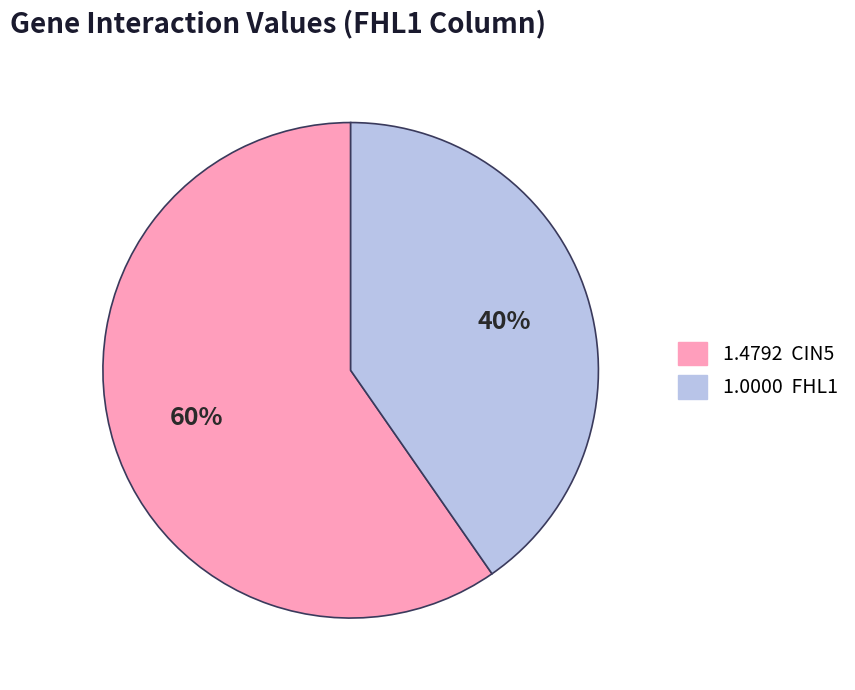

Is there any slice that represents more than half of the pie?

Yes